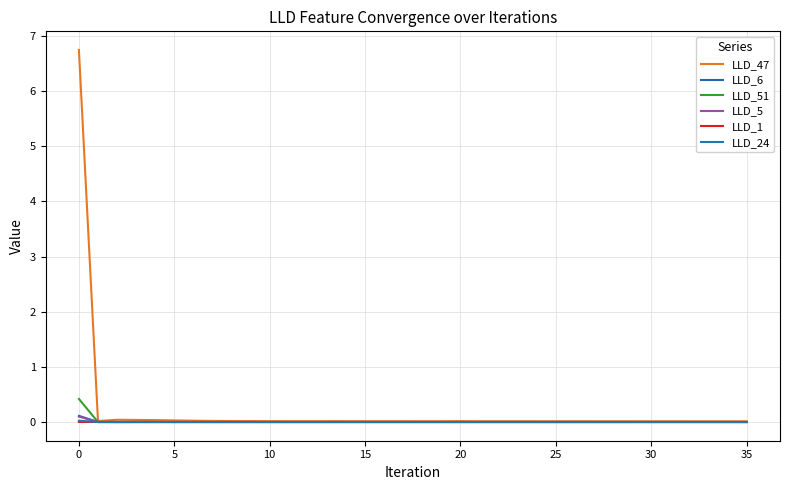

How many distinct data groups are displayed?

6